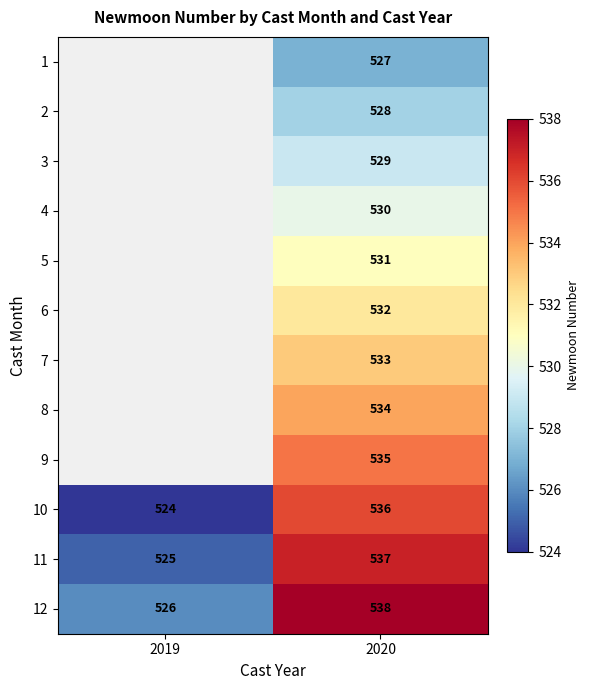

Is the value of 6 at 2020 greater than the value of 7 at 2020?

No